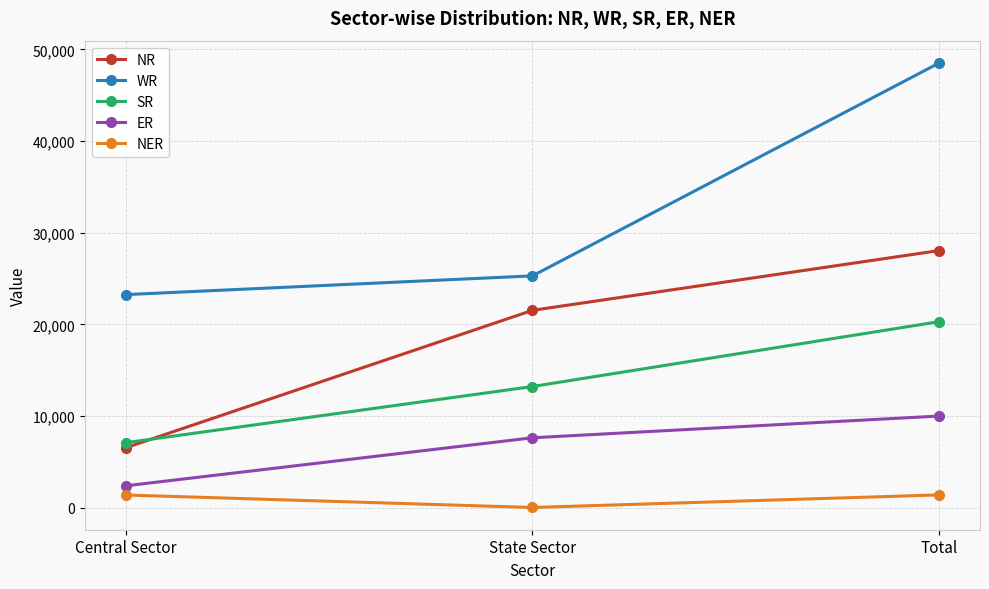

What is the label of the 1st point from the right?

Total